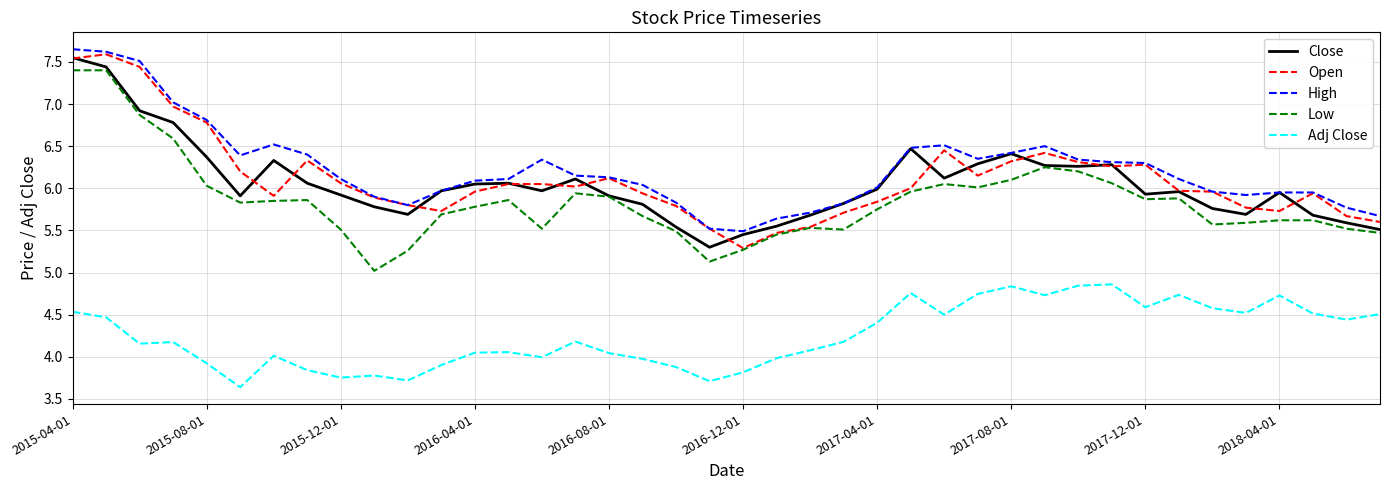

What is the minimum value for Adj Close?

3.6